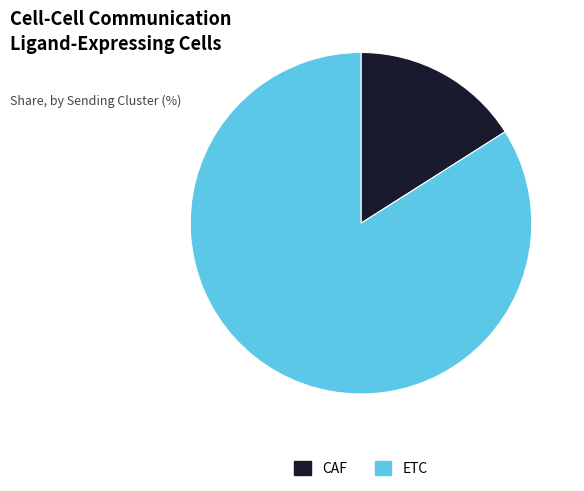

Is the sum of CAF and ETC greater than half?

Yes